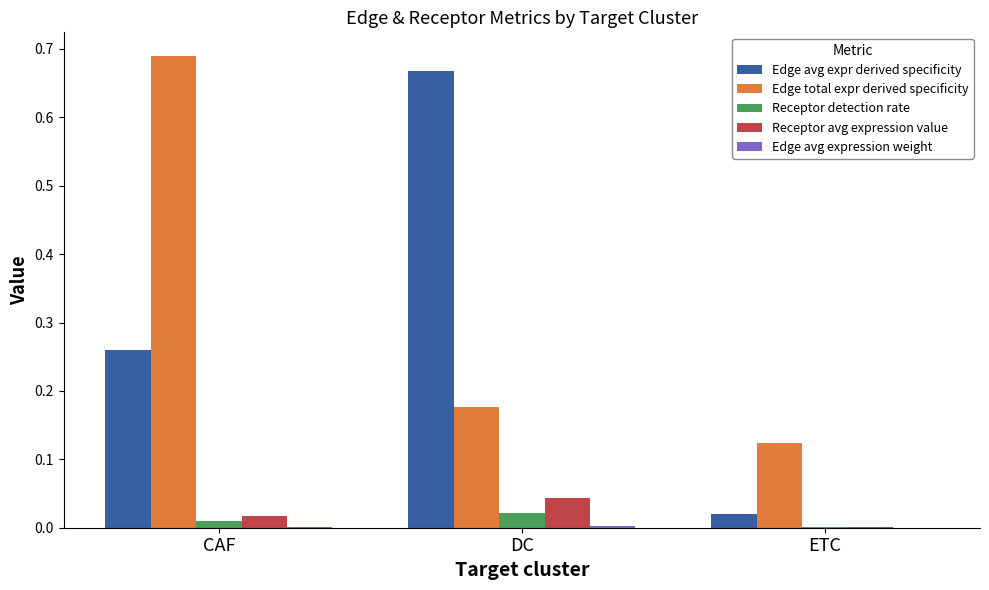

At which category is the sum across all series the highest?

CAF